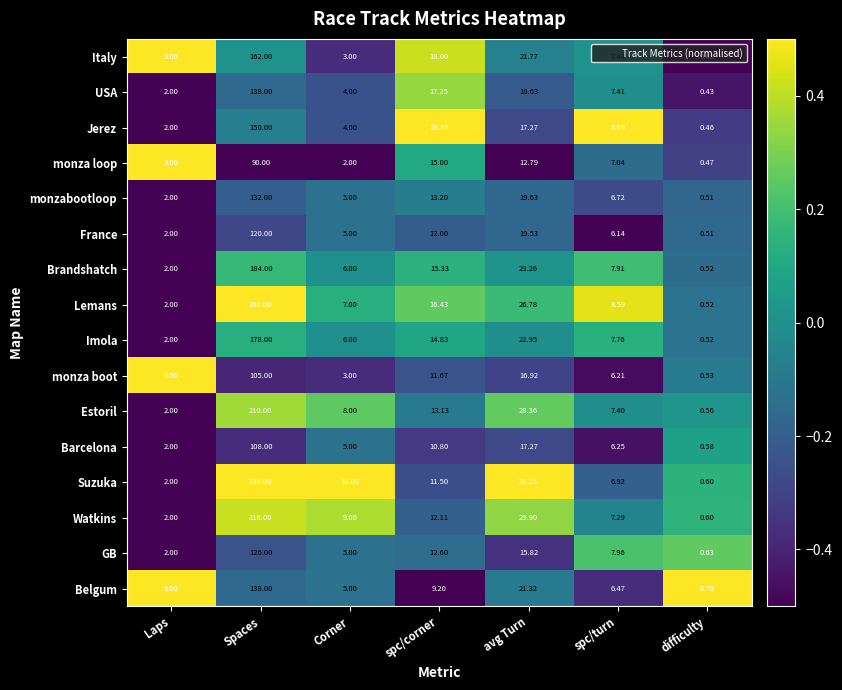

Which series has the largest total across all categories?

Suzuka